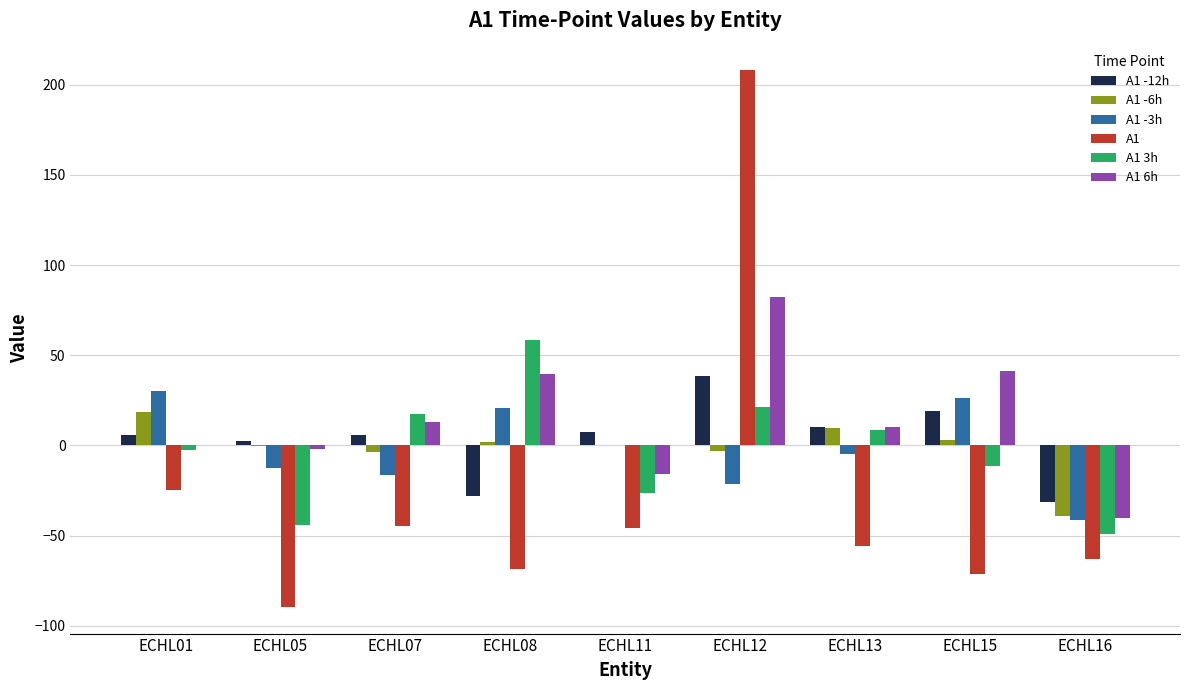

The value of A1 -12h at ECHL12 is 62.9. True or false?

False